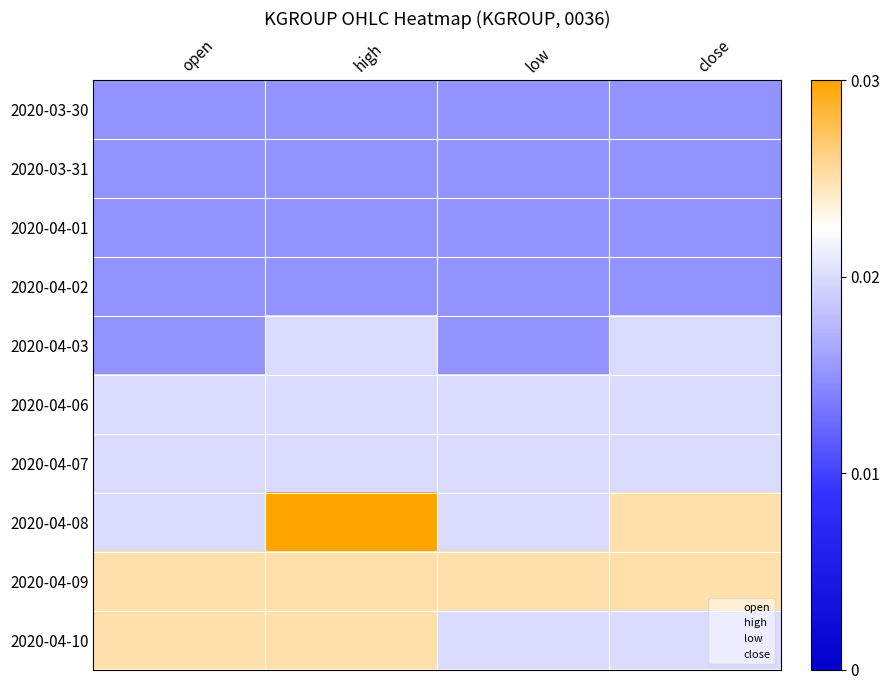

At which category does the chart reach its minimum across all series?

open